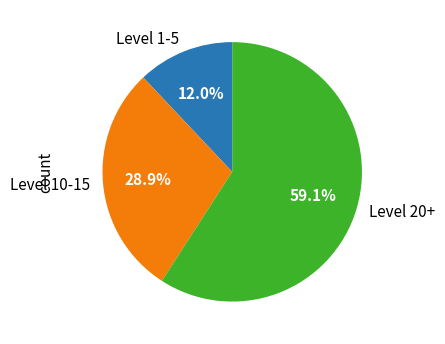

Count the number of slices in the pie.

3